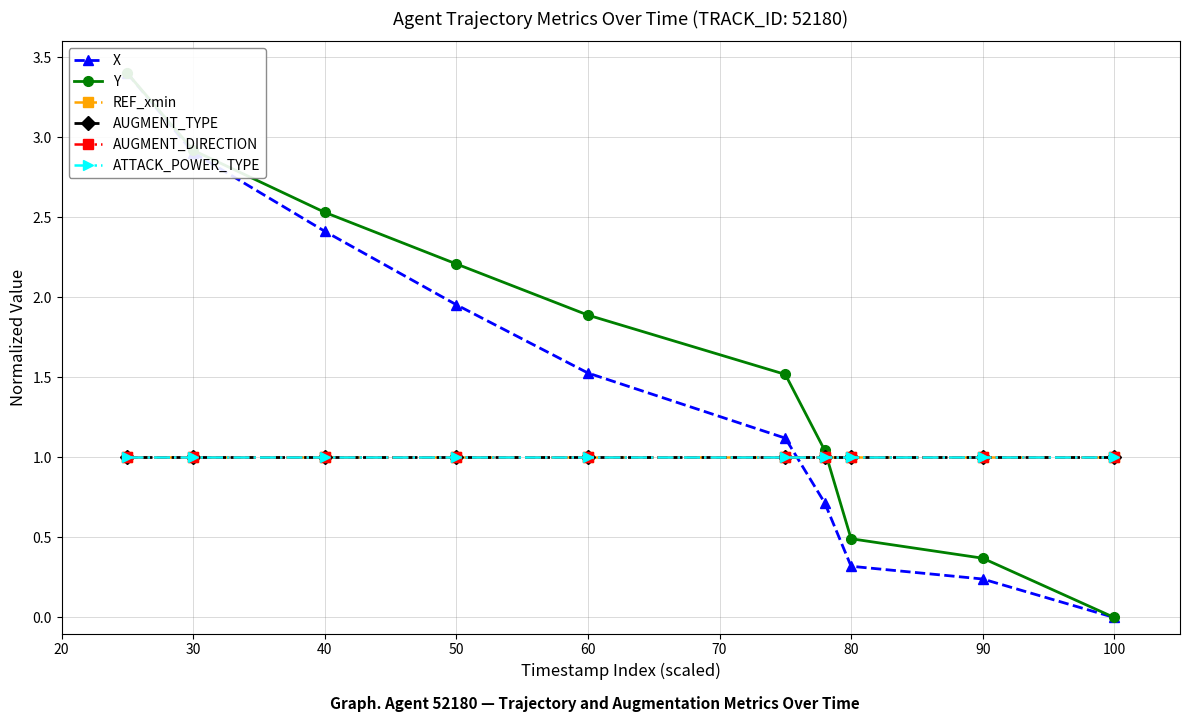

What is the value of the REF_xmin point at the 6th from the left?

1.0